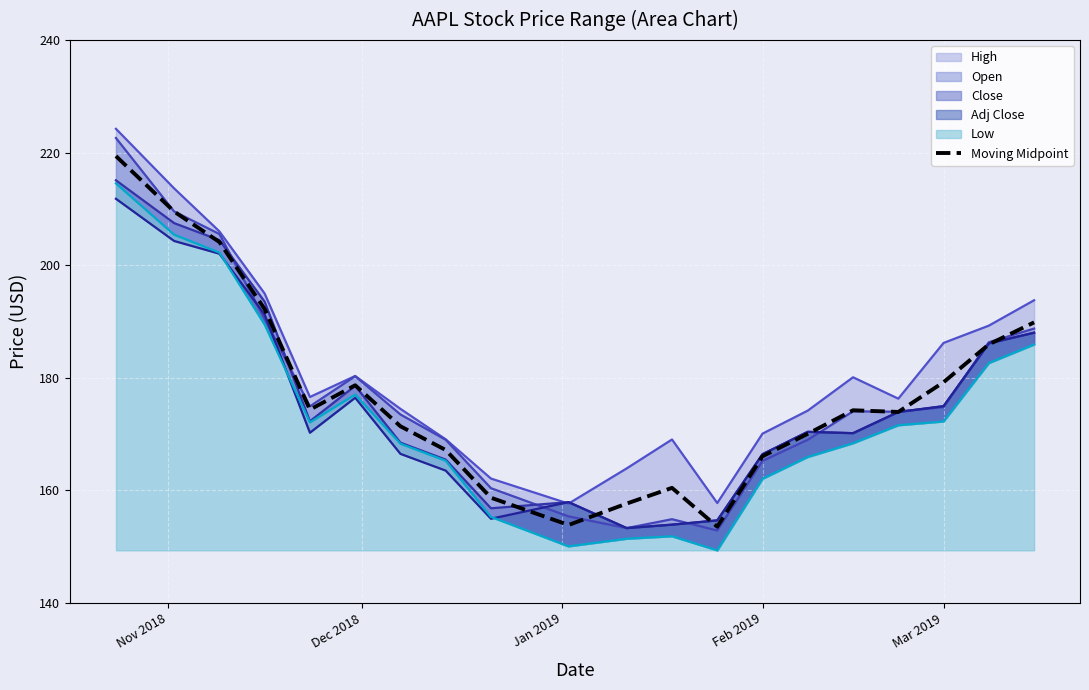

What is the highest value of the Moving Midpoint series?

219.4